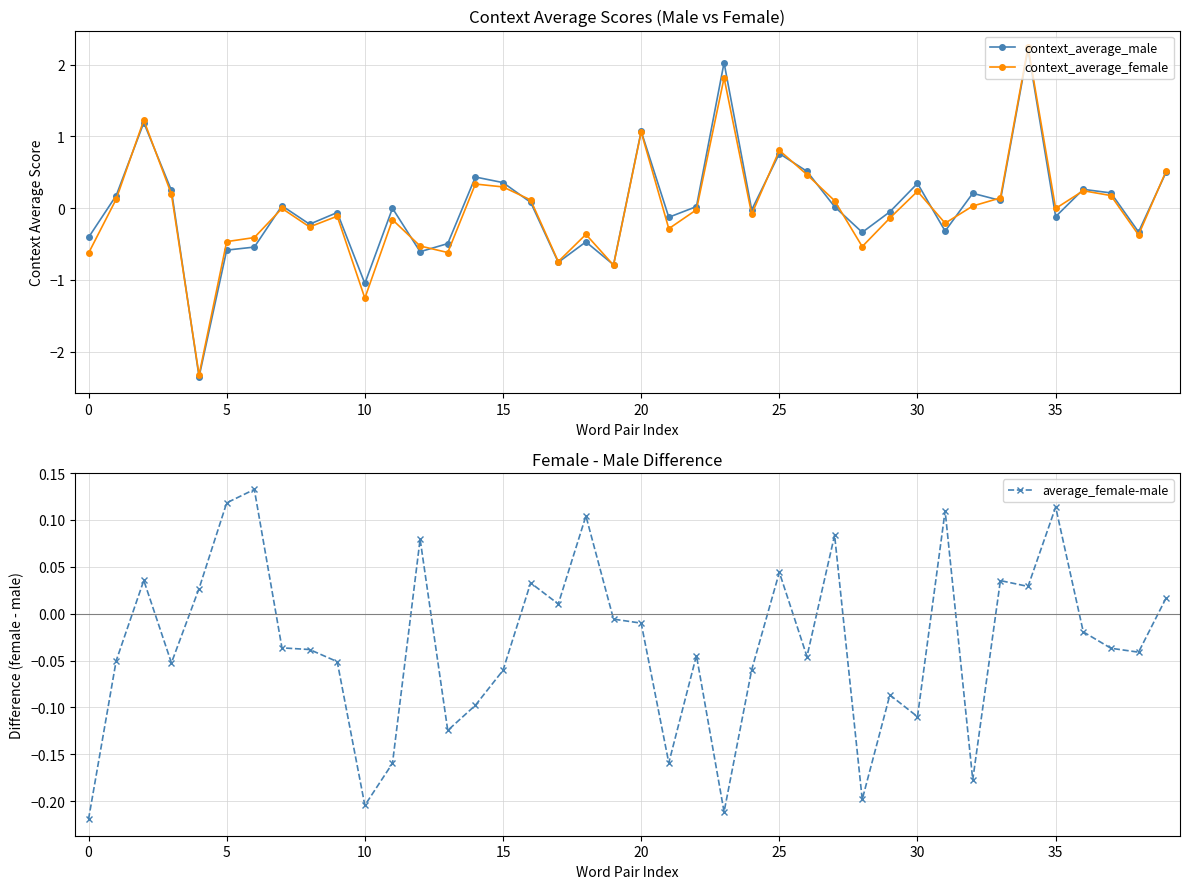

True or false: context_average_female has more than 2 interior local peaks.

True